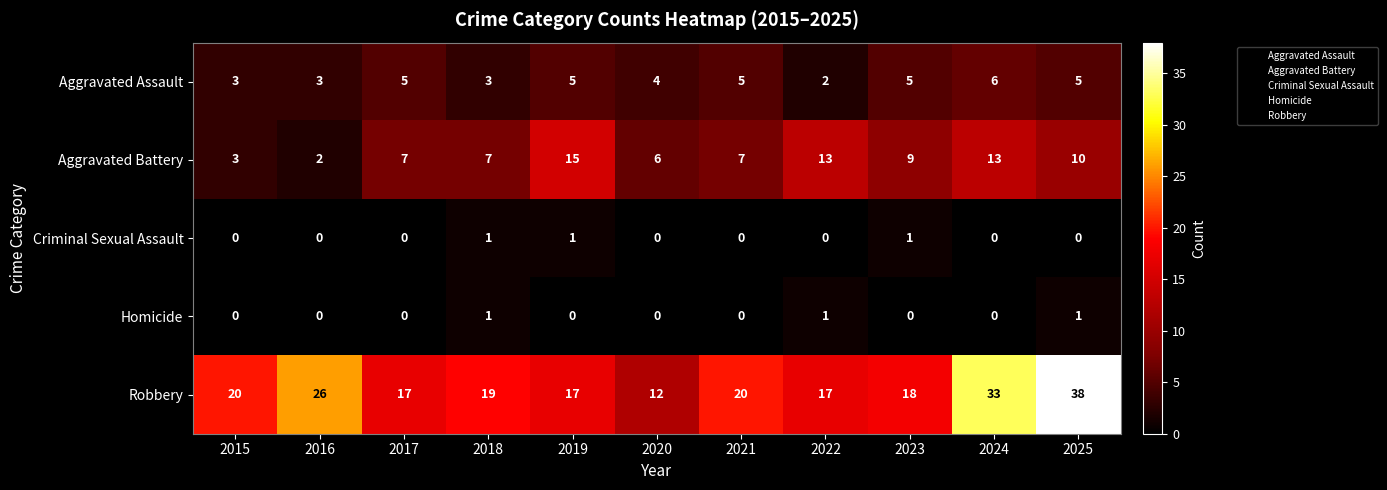

What is the sum of the Aggravated Assault values at 2024 and 2023?

11